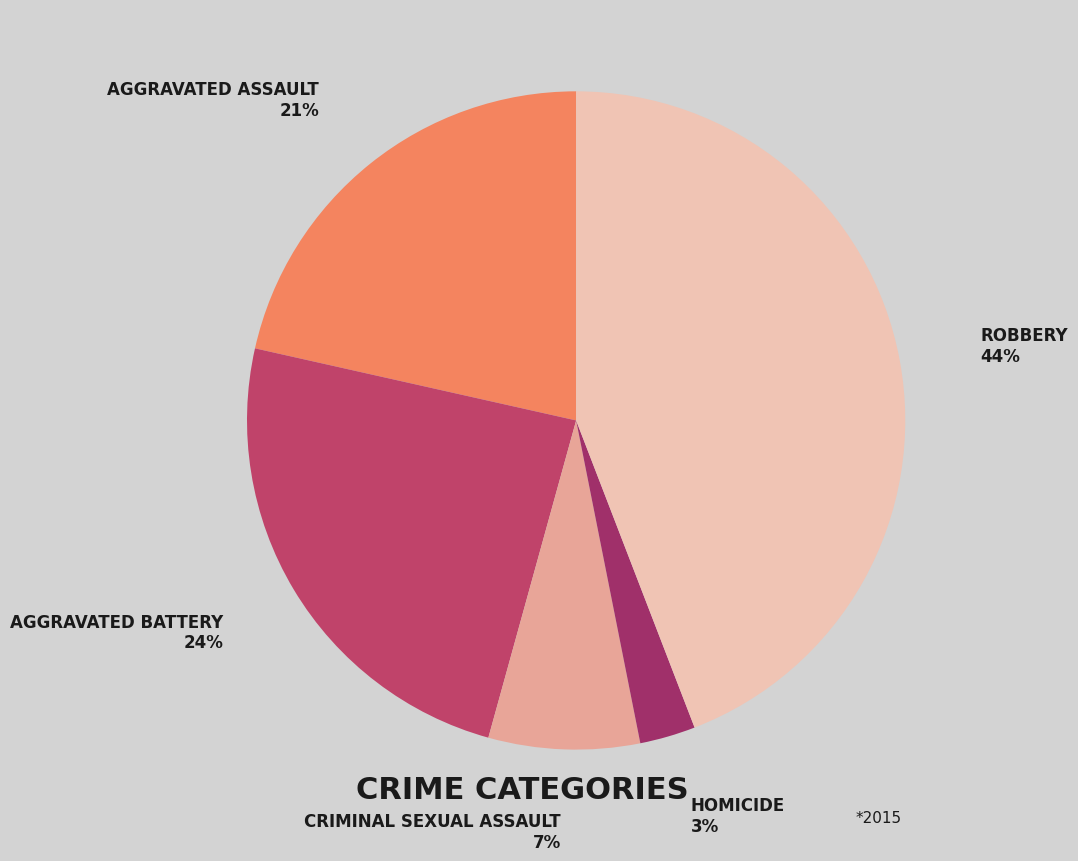

How many slices are in this pie chart?

5